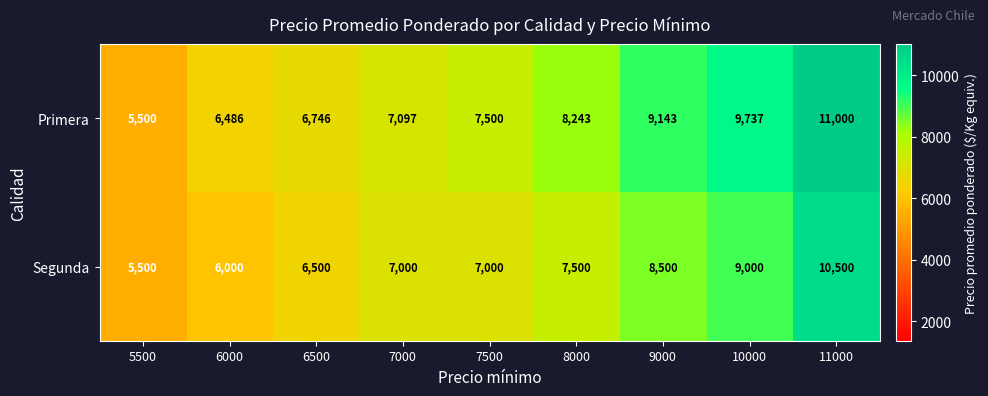

Reading right to left, what are all the values shown in this chart?

Primera: 11000=11000	10000=9737	9000=9143	8000=8243	7500=7500	7000=7097	6500=6746	6000=6486	5500=5500
Segunda: 11000=10500	10000=9000	9000=8500	8000=7500	7500=7000	7000=7000	6500=6500	6000=6000	5500=5500